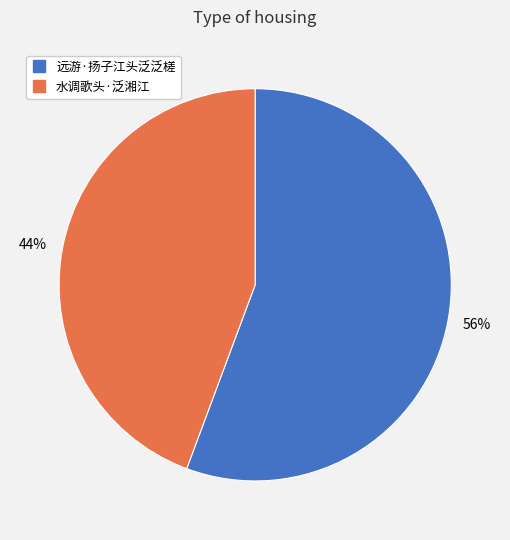

Which has a higher value, 水调歌头·泛湘江 or 远游·扬子江头泛泛槎?

远游·扬子江头泛泛槎